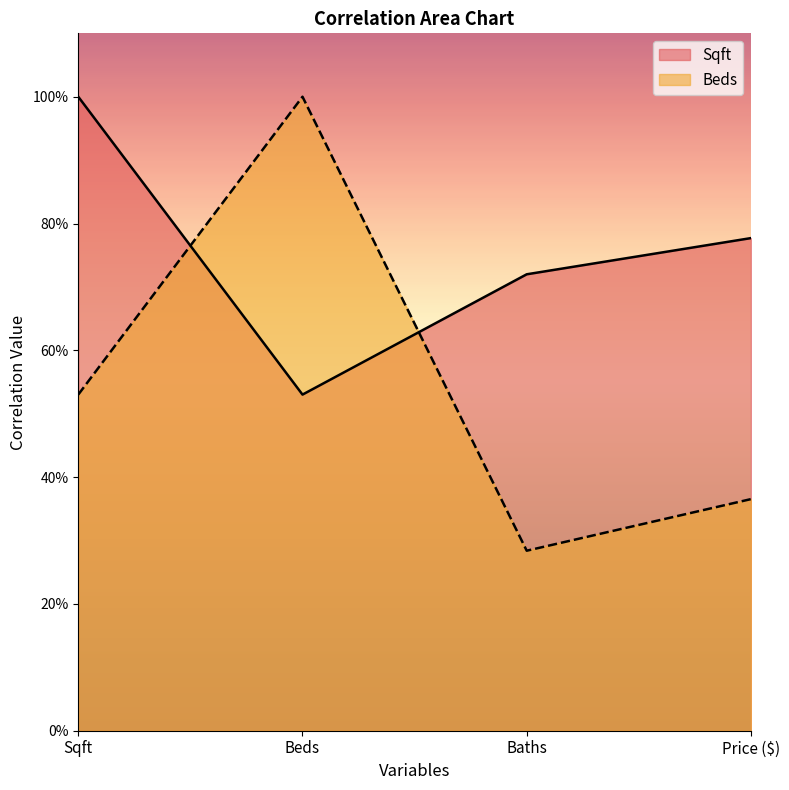

Between Beds and Baths, which series saw the biggest shift?

Beds